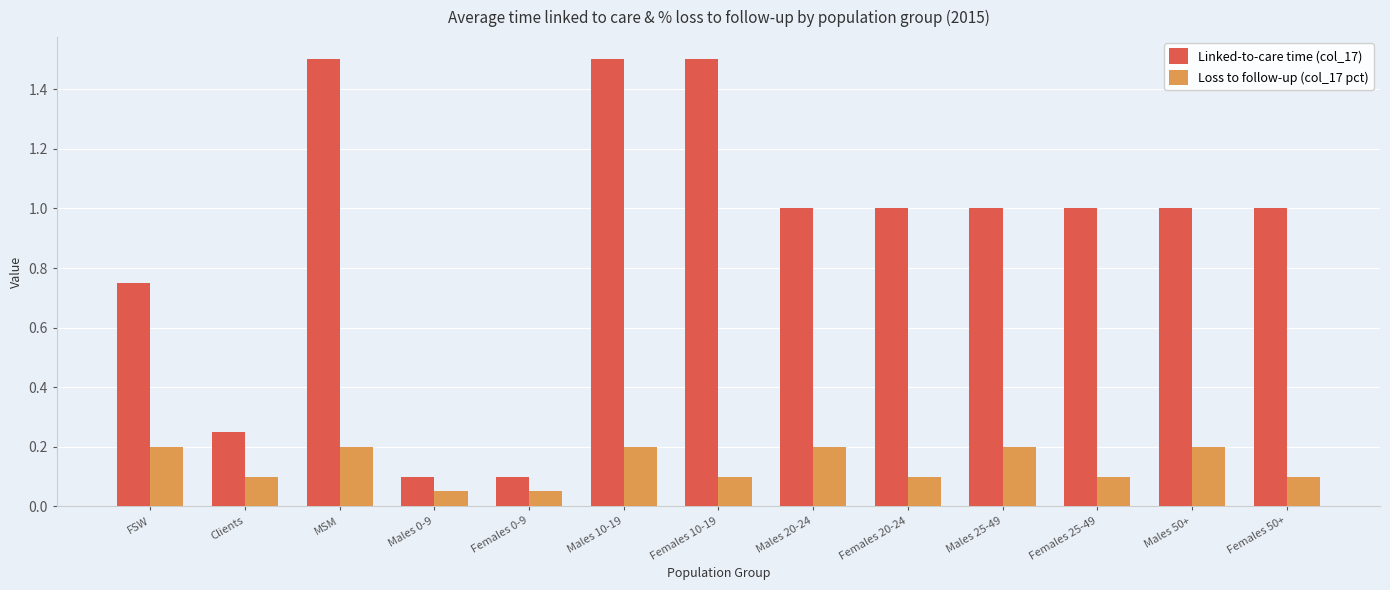

What are all the series names shown in the legend?

Linked-to-care time (col_17), Loss to follow-up (col_17 pct)